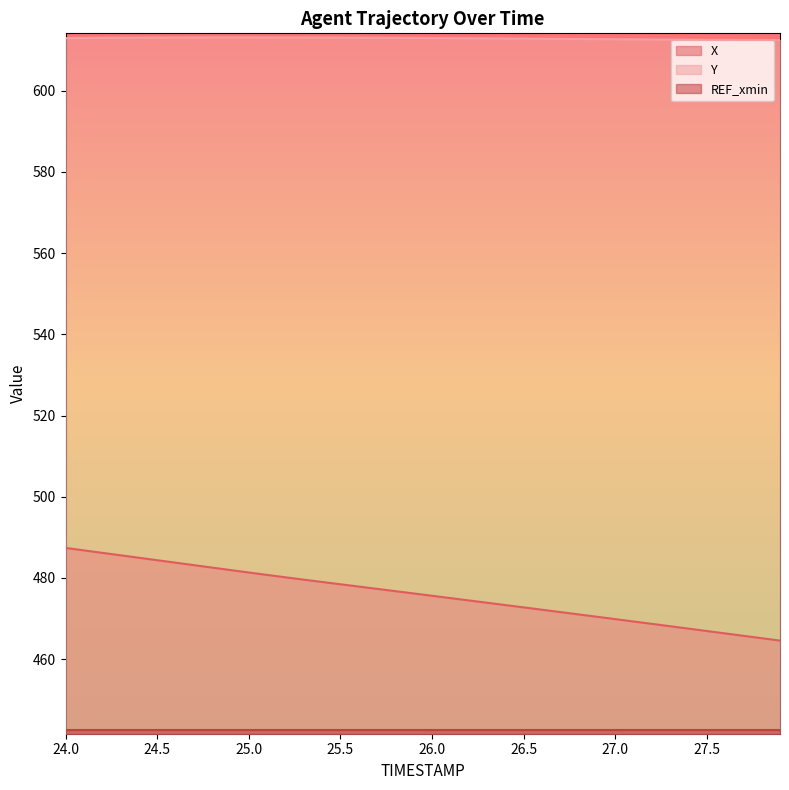

What is the maximum value for Y?

613.2